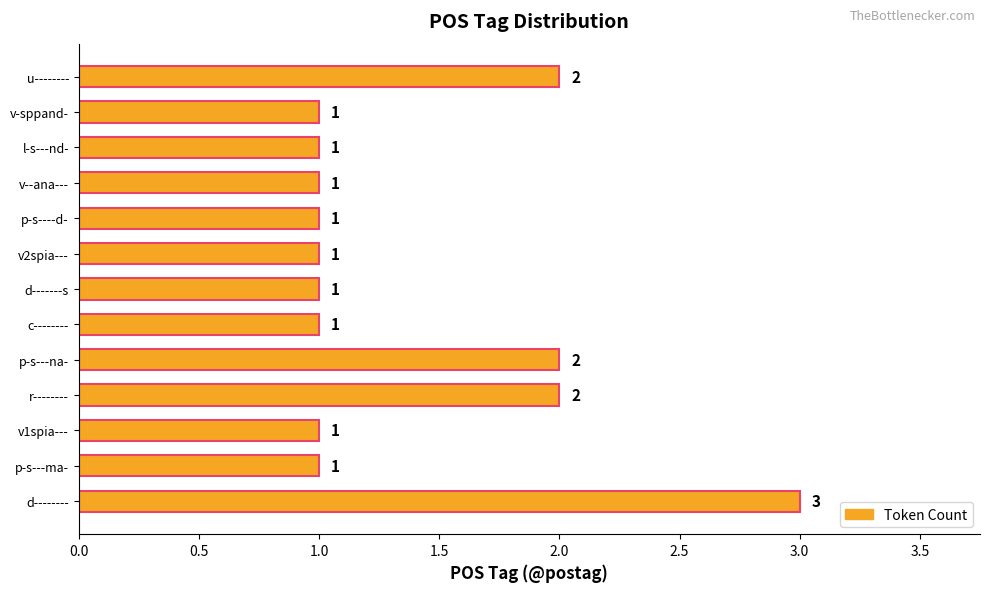

Reading bottom to top, what are all the values shown in this chart?

d--------=3	p-s---ma-=1	v1spia---=1	r--------=2	p-s---na-=2	c--------=1	d-------s=1	v2spia---=1	p-s----d-=1	v--ana---=1	l-s---nd-=1	v-sppand-=1	u--------=2